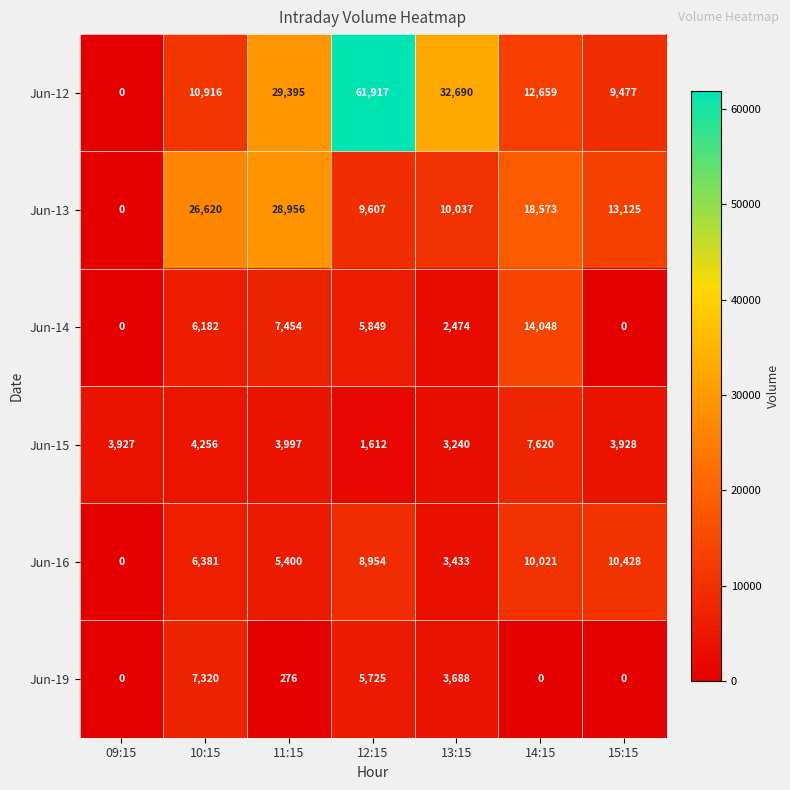

Which category has the highest value in the Jun-12 series?

12:15